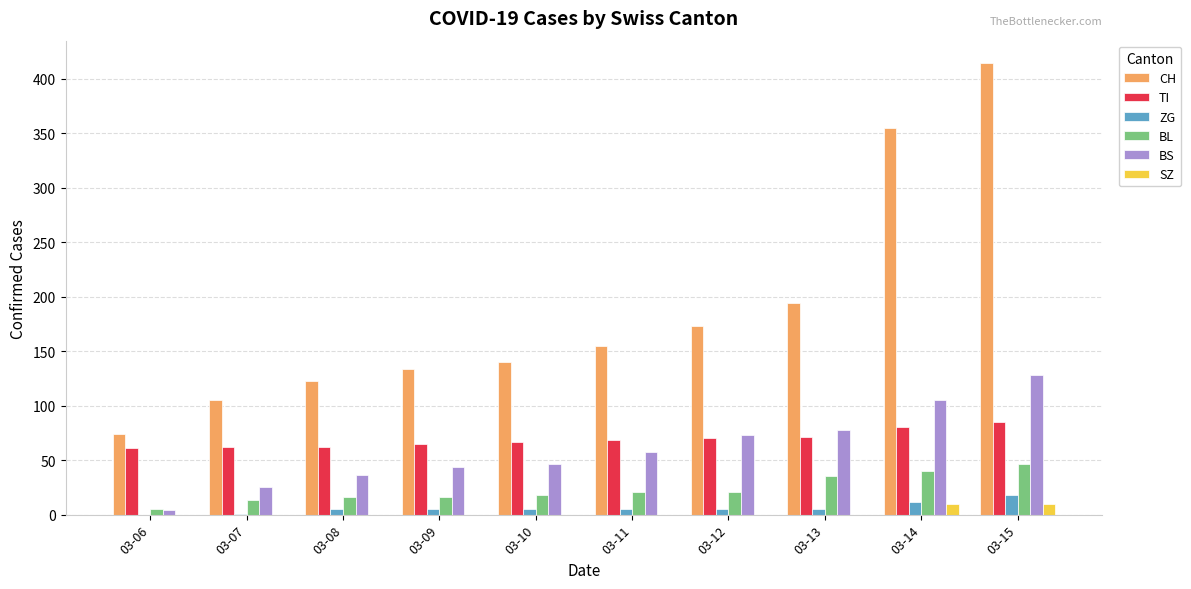

Which series has the largest total across all categories?

CH